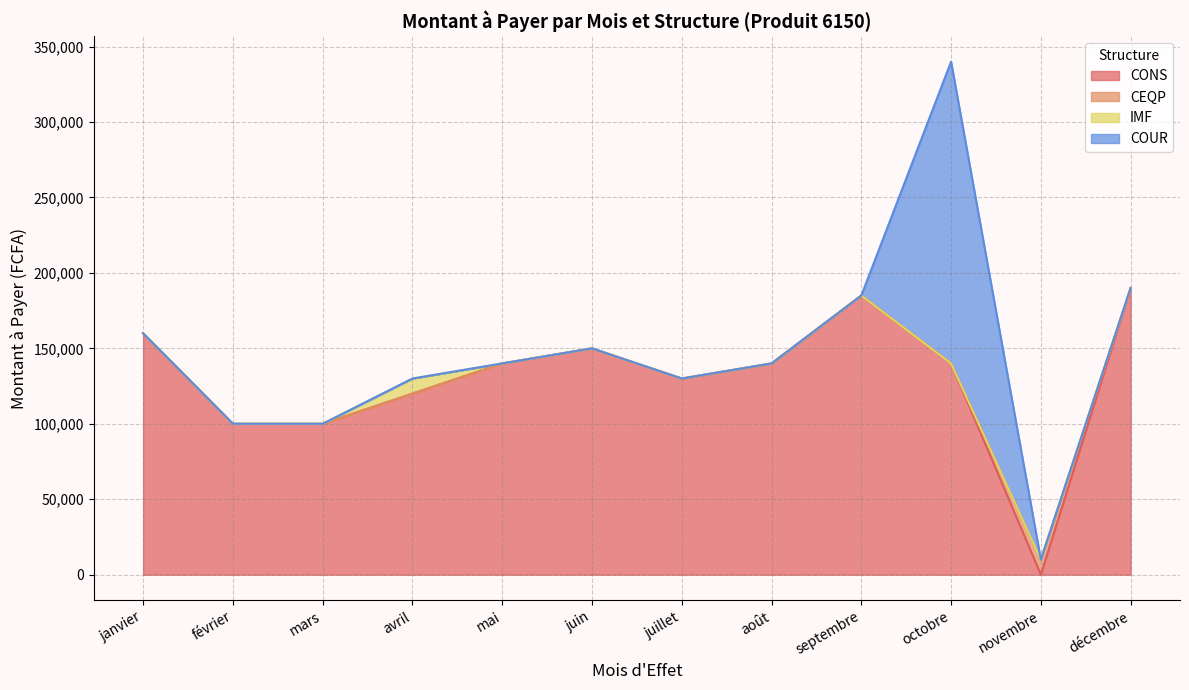

What is the total value across all series at juillet?

130000